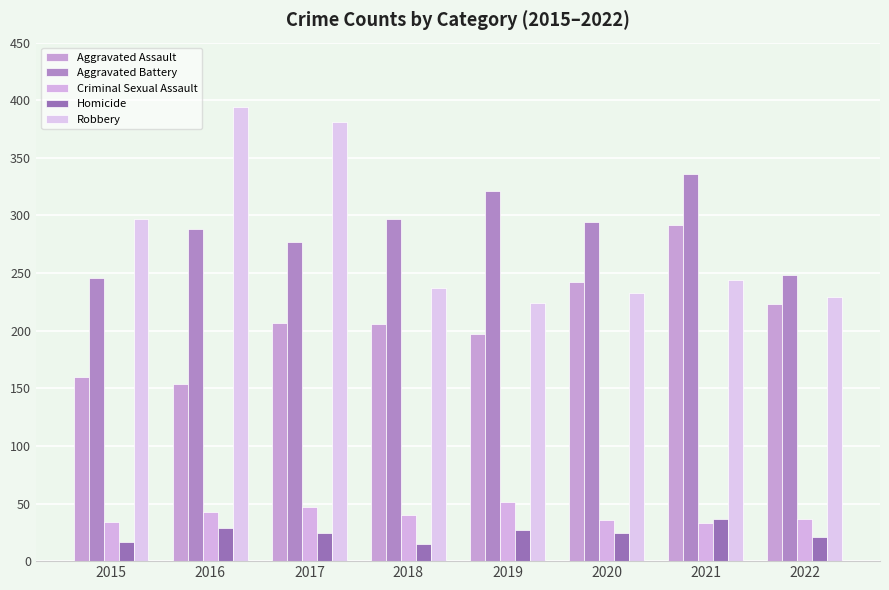

Reading left to right, list all the values displayed in this chart.

Aggravated Assault: 2015=160	2016=154	2017=207	2018=206	2019=197	2020=242	2021=292	2022=223
Aggravated Battery: 2015=246	2016=288	2017=277	2018=297	2019=321	2020=294	2021=336	2022=248
Criminal Sexual Assault: 2015=34	2016=43	2017=47	2018=40	2019=51	2020=36	2021=33	2022=37
Homicide: 2015=17	2016=29	2017=24	2018=15	2019=27	2020=24	2021=37	2022=21
Robbery: 2015=297	2016=394	2017=381	2018=237	2019=224	2020=233	2021=244	2022=229